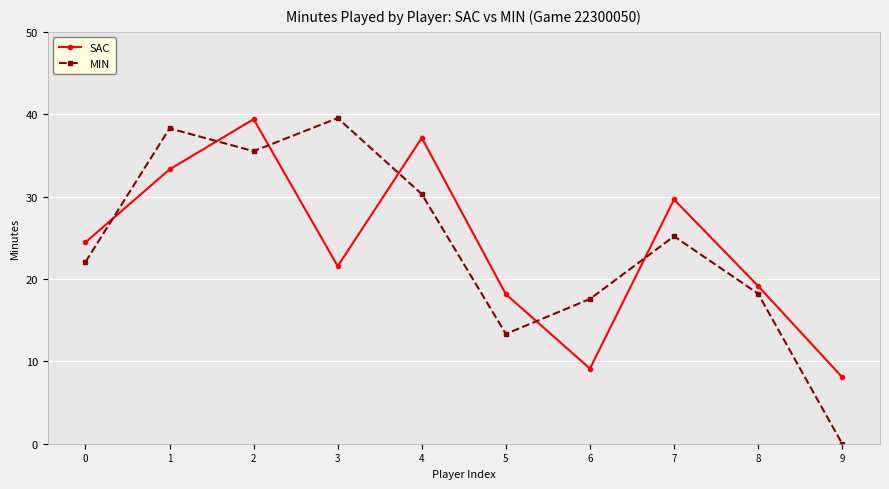

How many values in the MIN series are below 25?

5